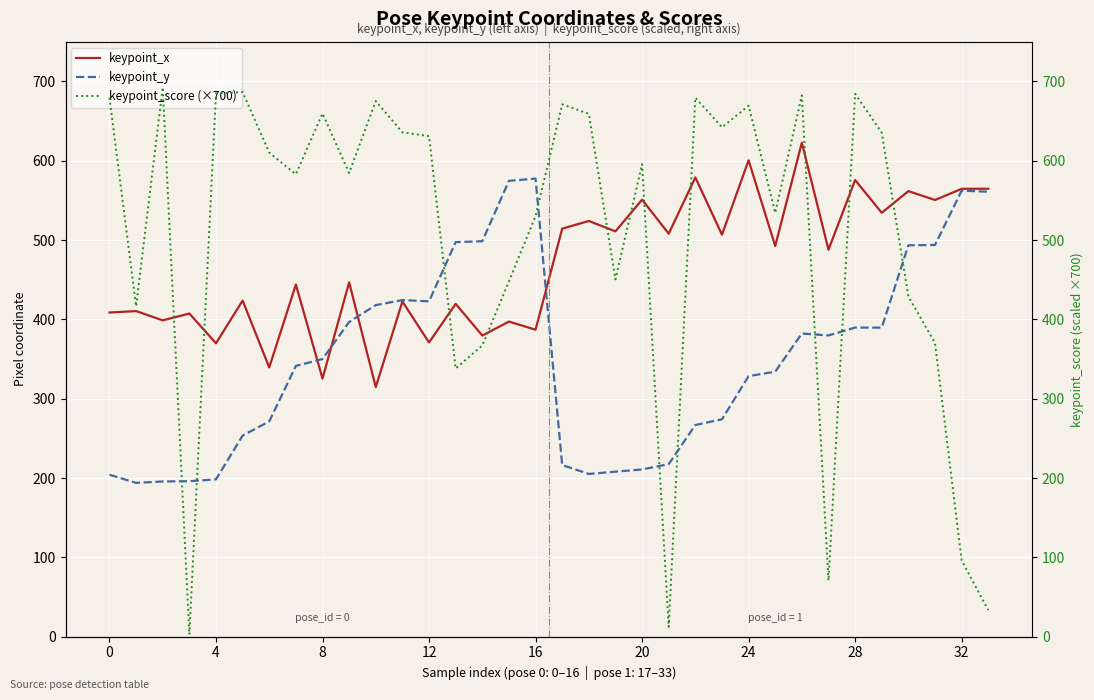

What is the total value across all series at 31?

1414.4